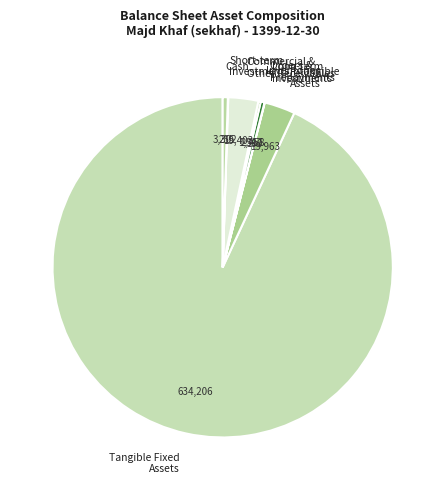

What is the majority slice?

Tangible Fixed Assets